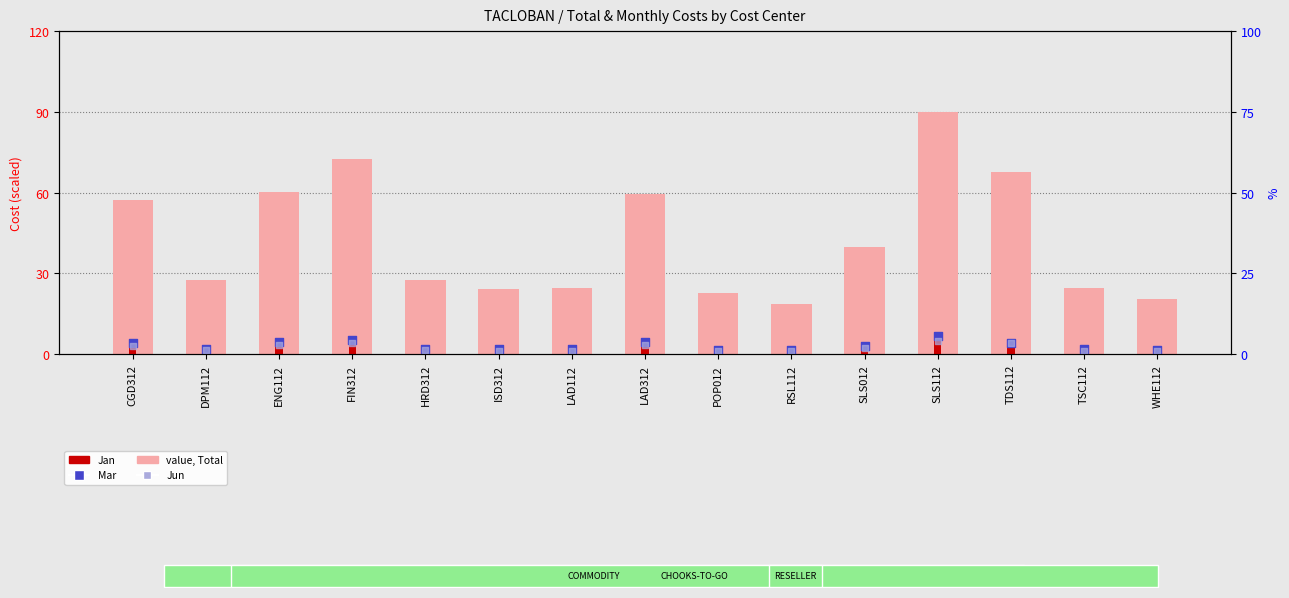

What is the total value across all series at ENG112?

73.1